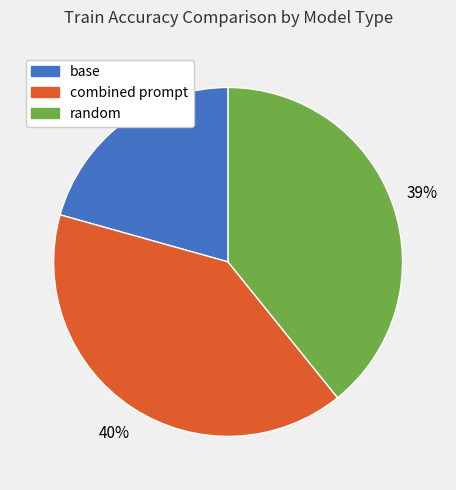

Is it true that random is 39% of the pie?

True